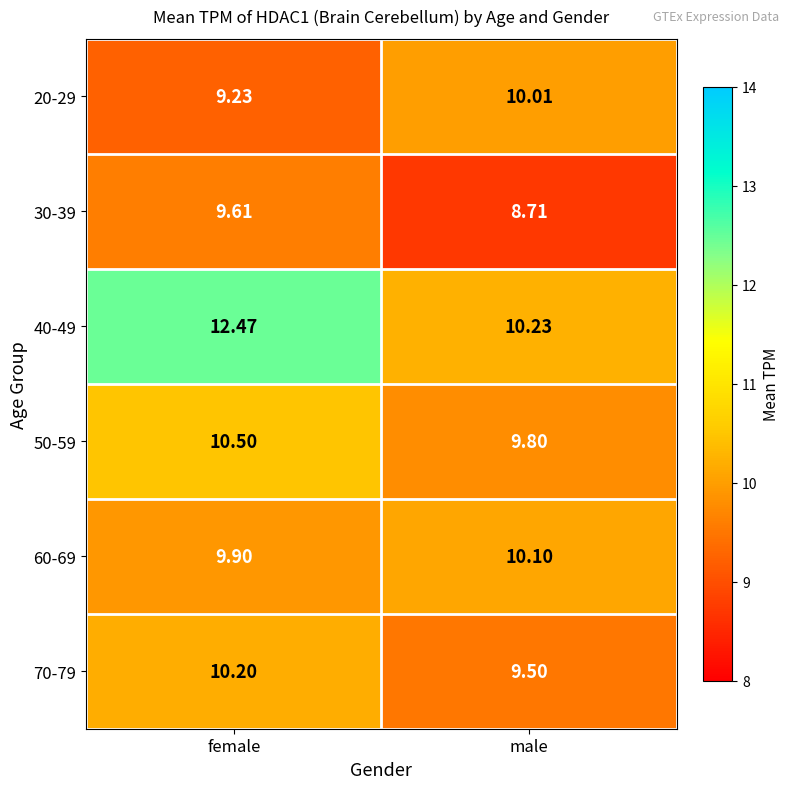

Where is 70-79 nearest to the value 9?

male